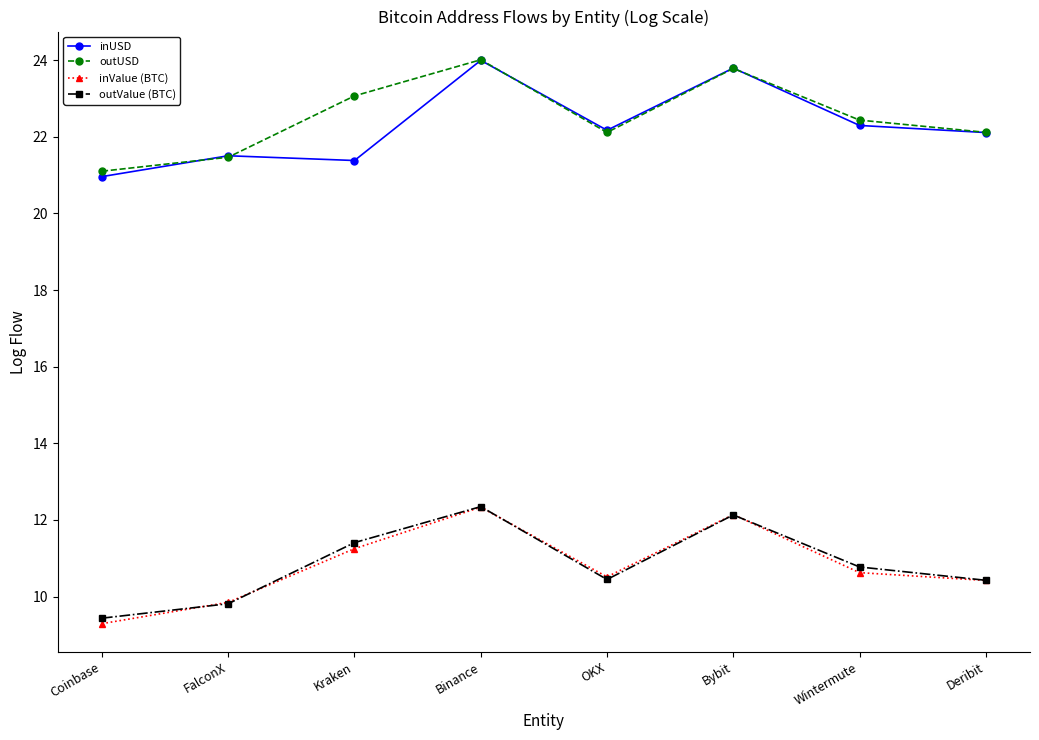

Count the number of data series in this chart.

4